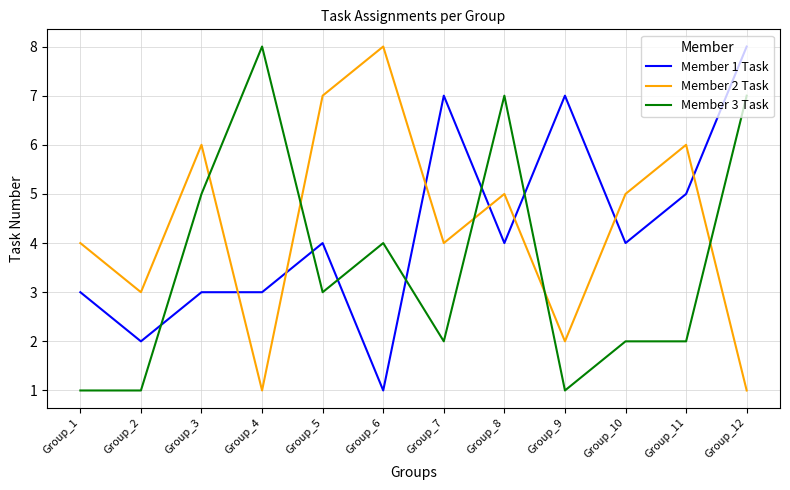

Which category has the lowest value in the Member 1 Task series?

Group_6